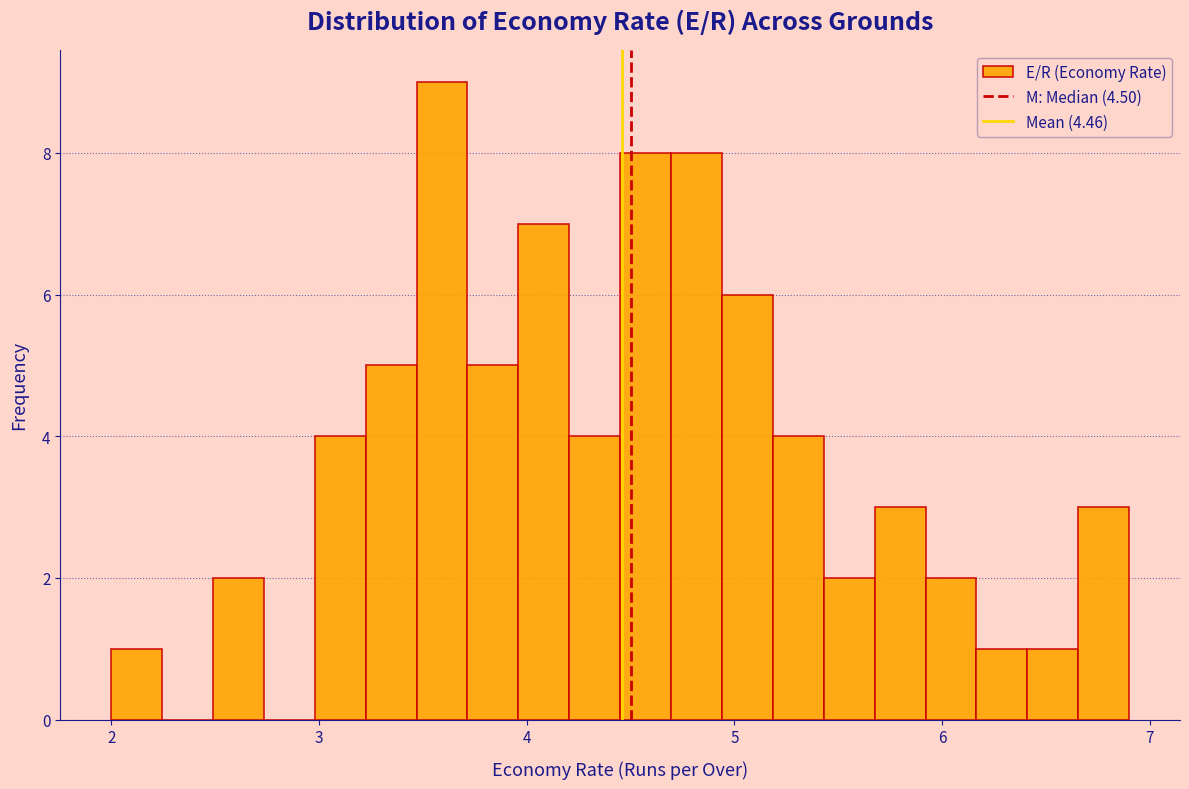

Around what value on the x-axis is the tallest bar? Give the approximate position of its centre, as read against the axis.

3.6